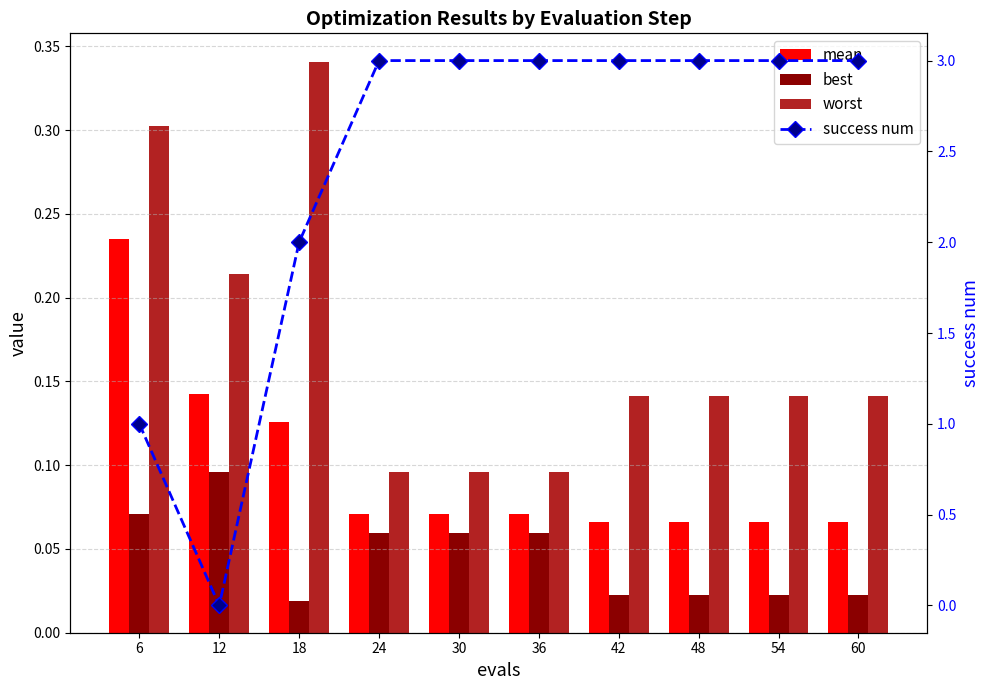

Reading right to left, what are all the values shown in this chart?

mean: 0.1	0.1	0.1	0.1	0.1	0.1	0.1	0.1	0.1	0.2
best: 0.0	0.0	0.0	0.0	0.1	0.1	0.1	0.0	0.1	0.1
worst: 0.1	0.1	0.1	0.1	0.1	0.1	0.1	0.3	0.2	0.3
success num: 3.0	3.0	3.0	3.0	3.0	3.0	3.0	2.0	0.0	1.0